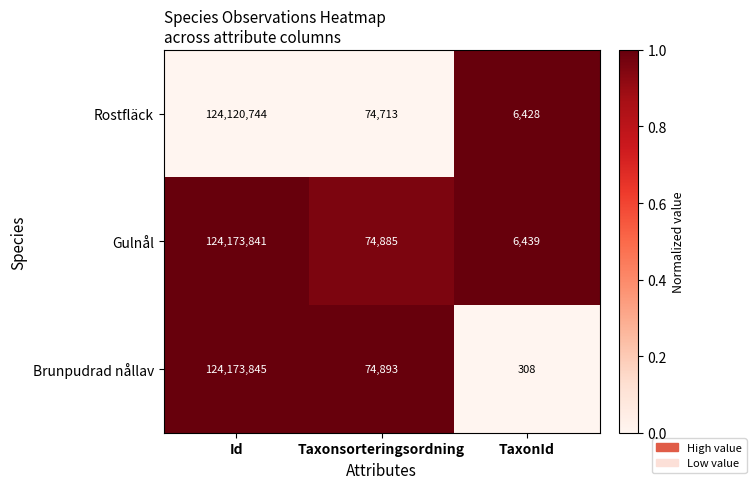

What is the greatest value displayed?

124173845